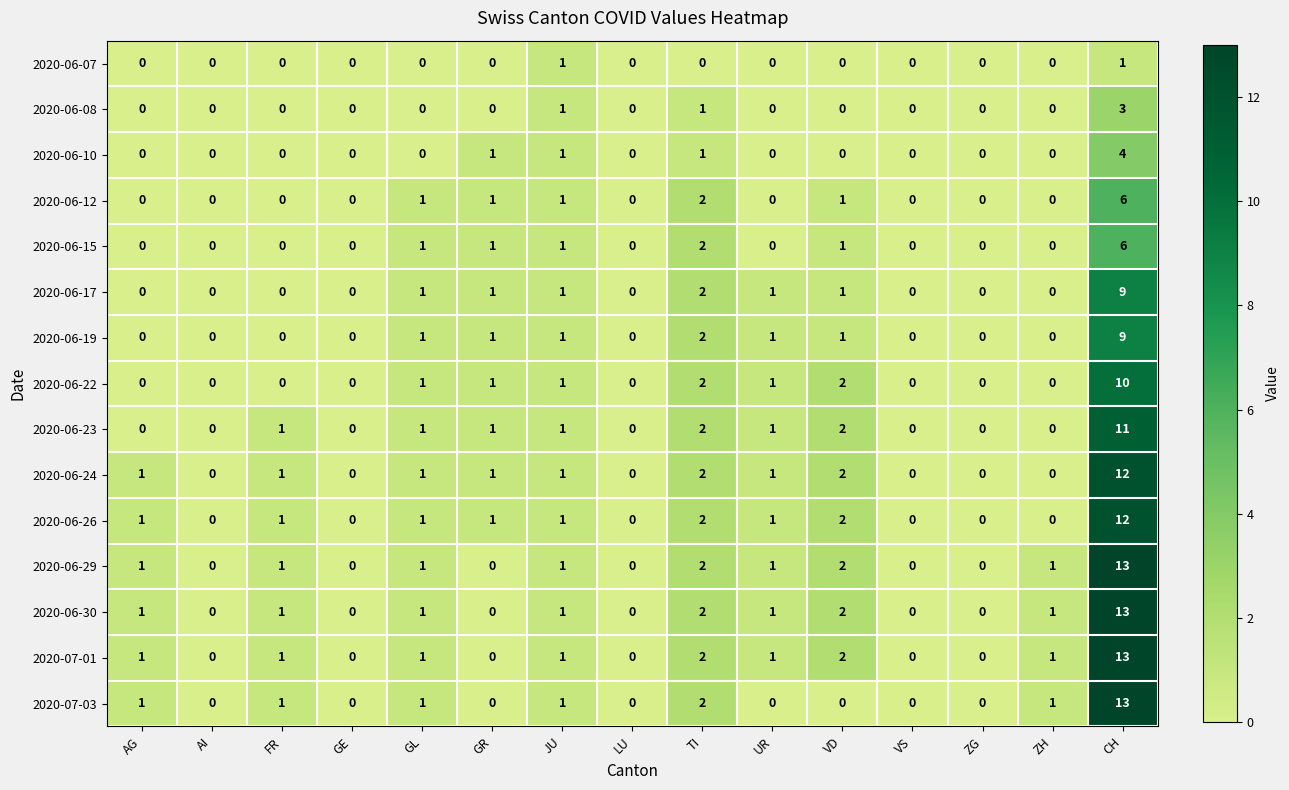

What is the difference between the maximum and minimum values in the 2020-06-19 series?

9